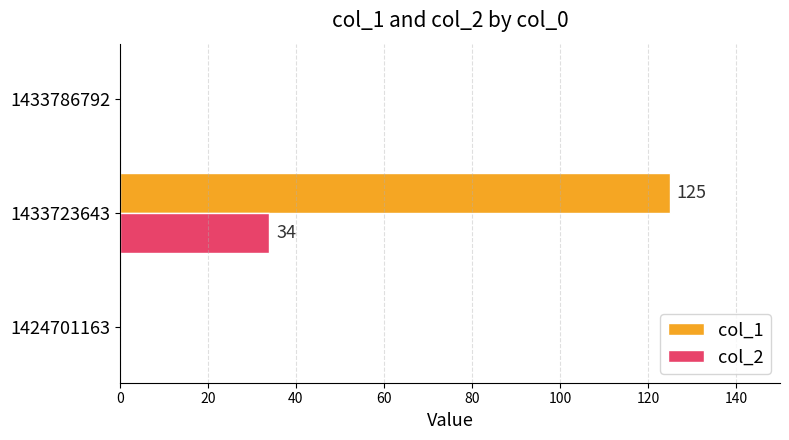

Which series has the largest total across all categories?

col_1